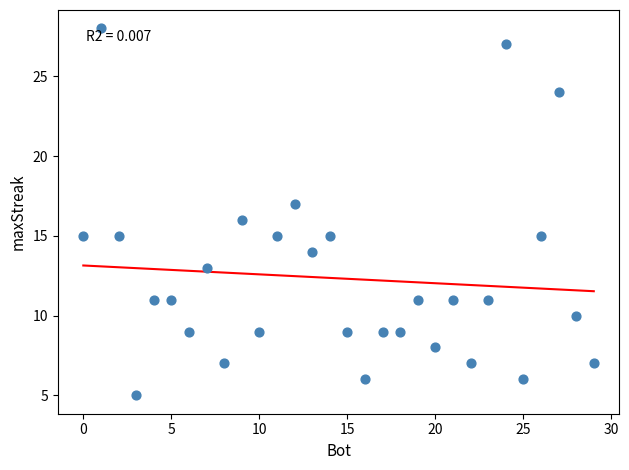

What is the range of X values (max minus min)?

29